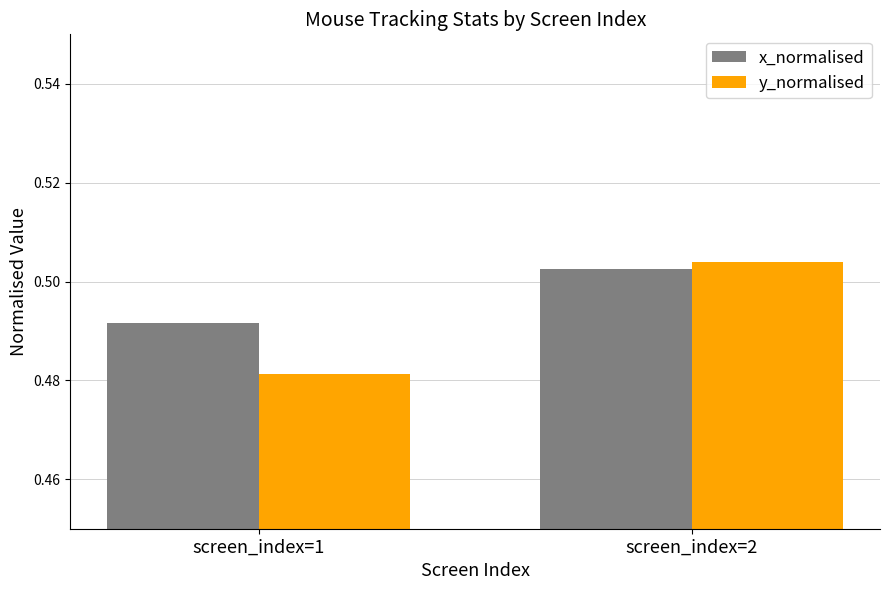

The x_normalised series shows 0.3 at screen_index=1. True or false?

False